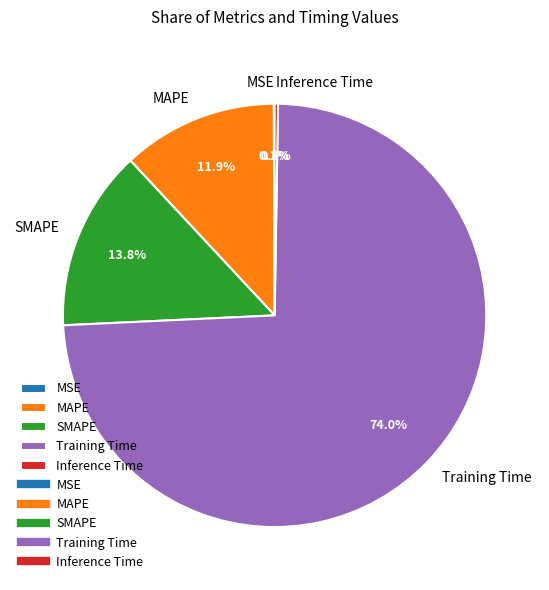

Is there a majority slice in this chart?

Yes